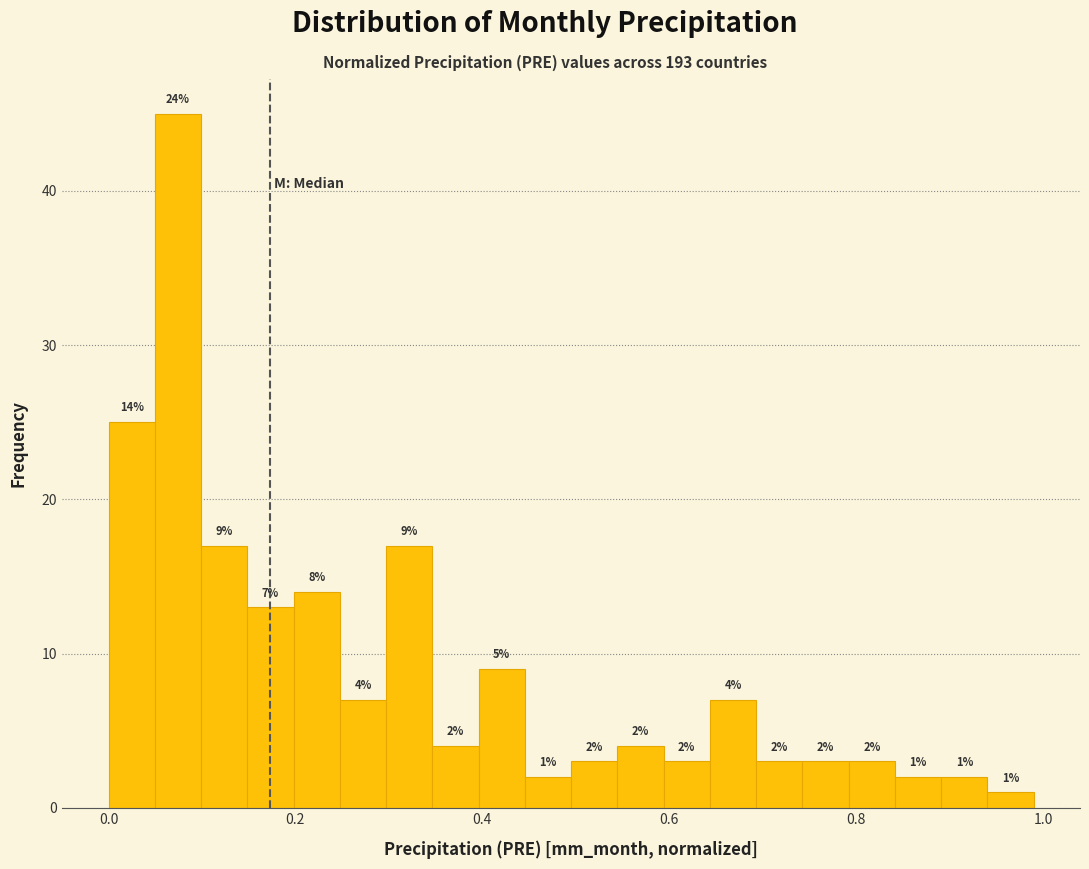

Around what value on the x-axis is the tallest bar? Give the approximate position of its centre, as read against the axis.

0.08